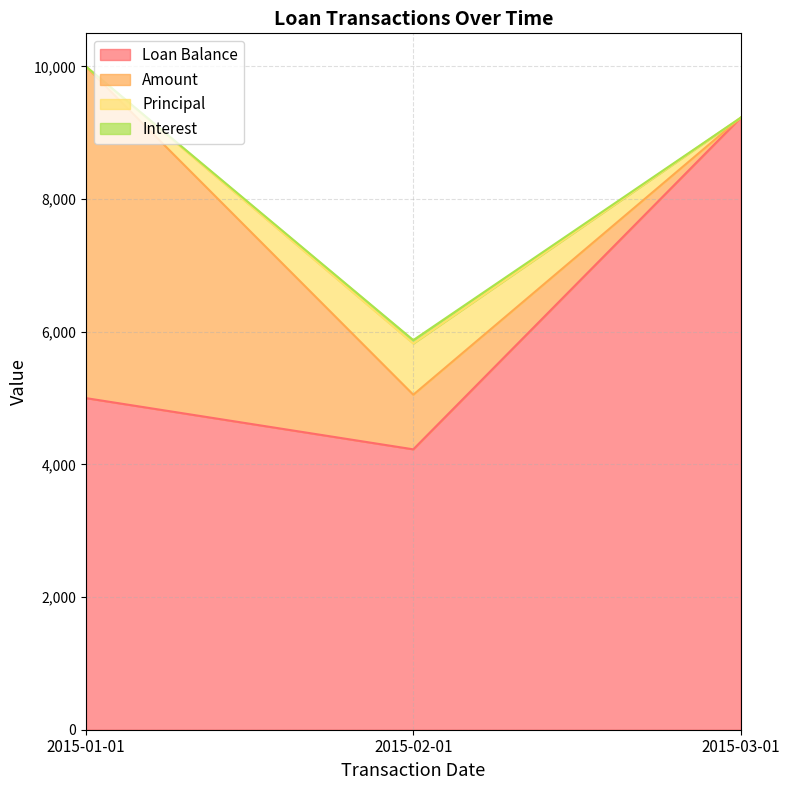

How many data points does each series have?

3